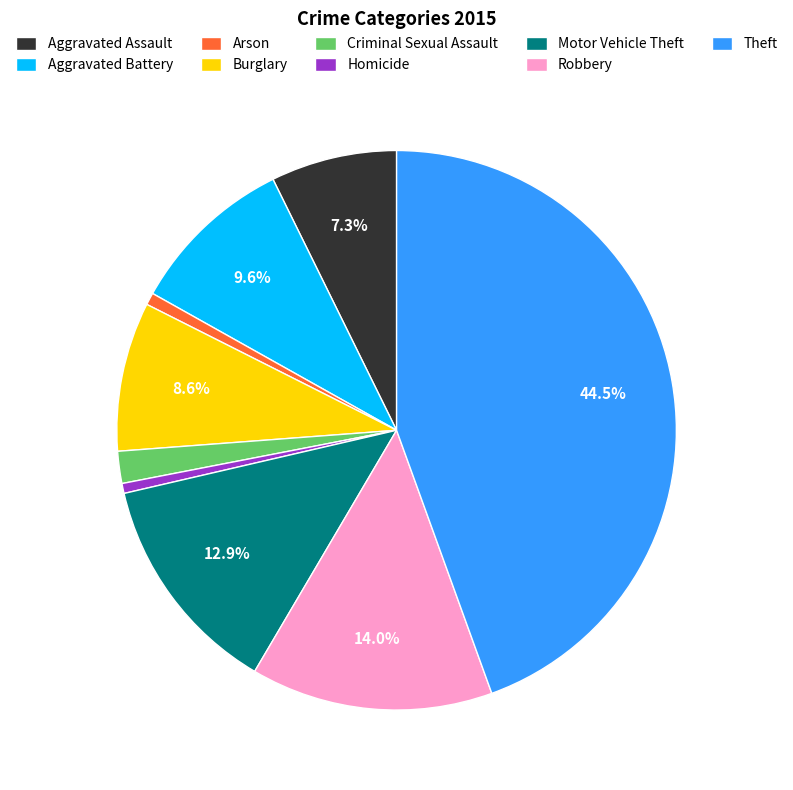

To the nearest percent, what percentage of the pie is Robbery?

14%